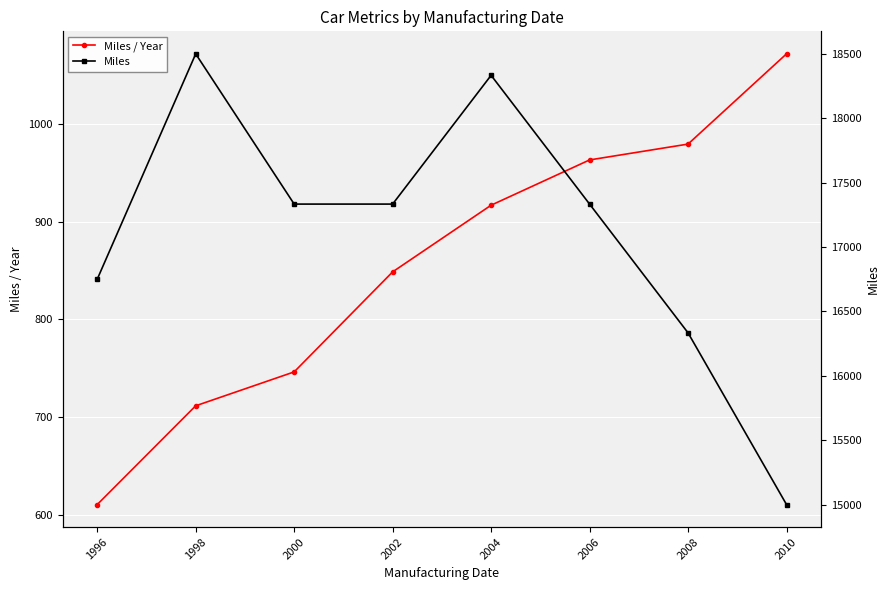

How many data points in Miles are above 17333?

5